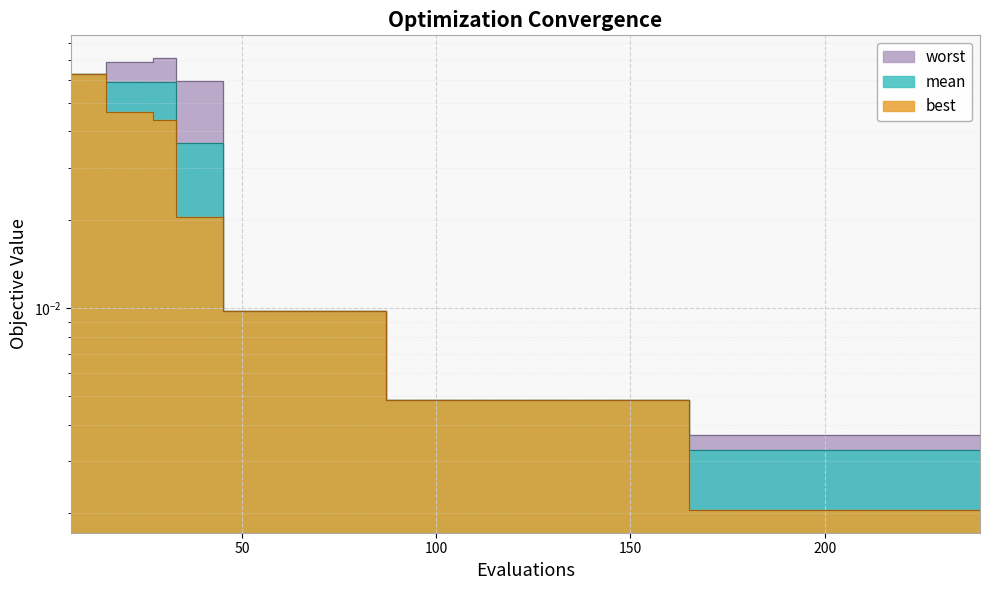

Where is worst nearest to the value 0?

168